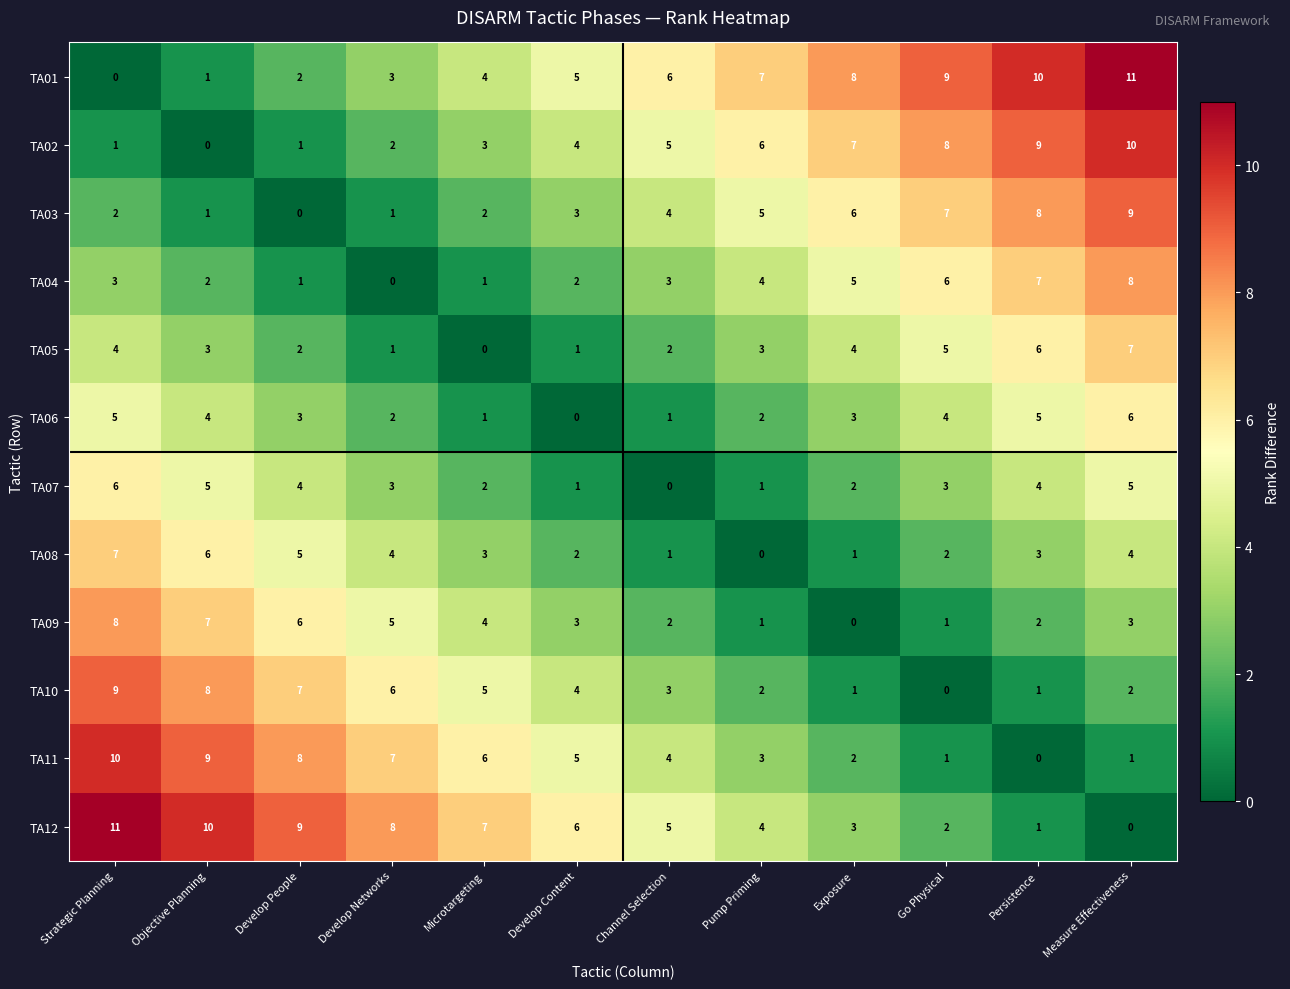

At which label does TA11 reach its peak?

Strategic Planning